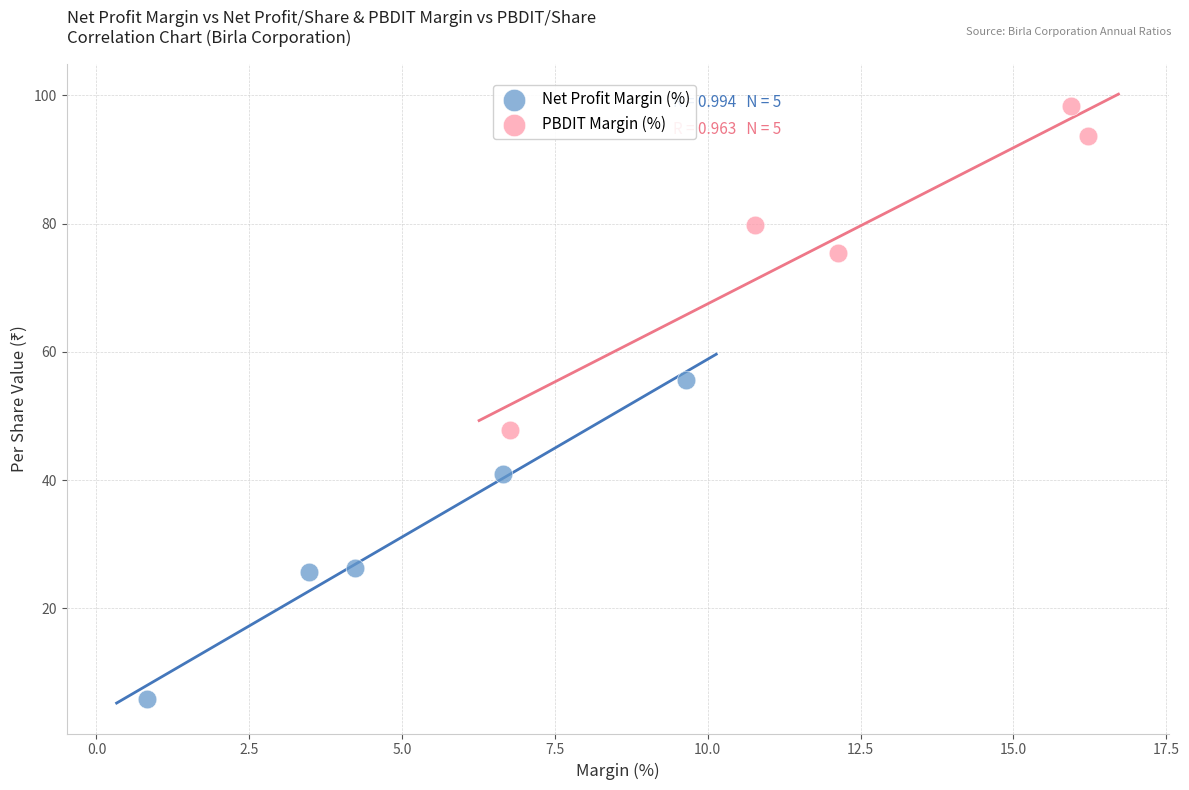

Which series reaches the maximum Y coordinate?

PBDIT Margin (%)